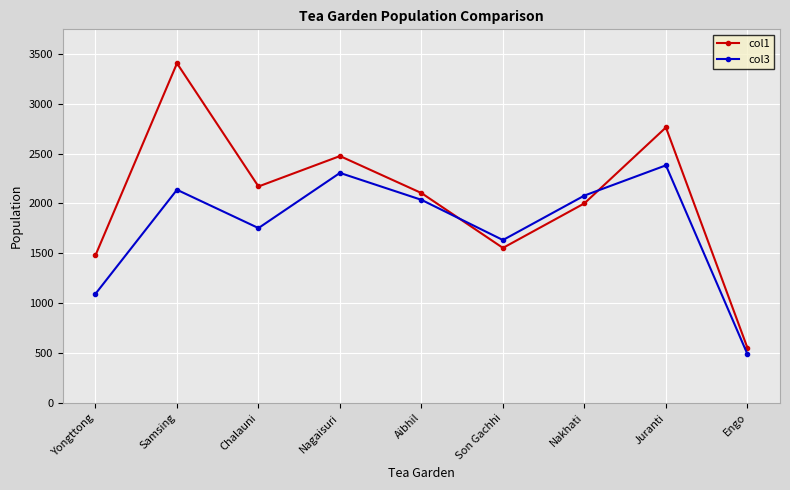

What is the total value across all series at Samsing?

5542